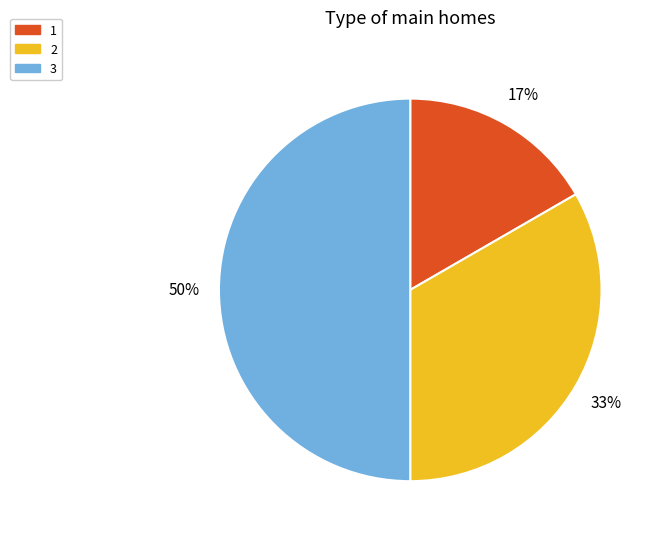

Rank the categories by value from lowest to highest.

1, 2, 3